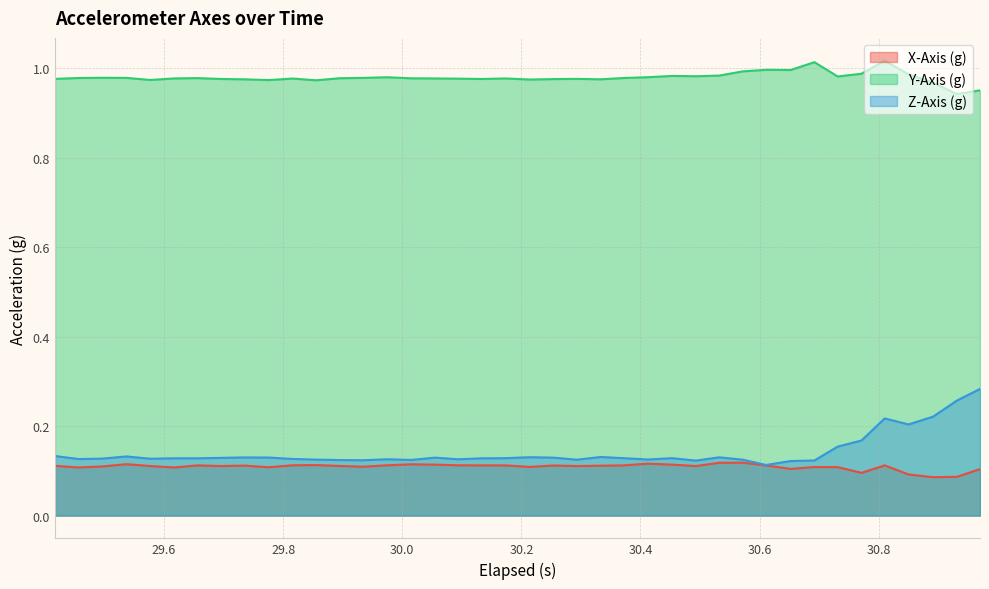

What is the value of the X-Axis (g) point at the 23rd from the left?

0.1